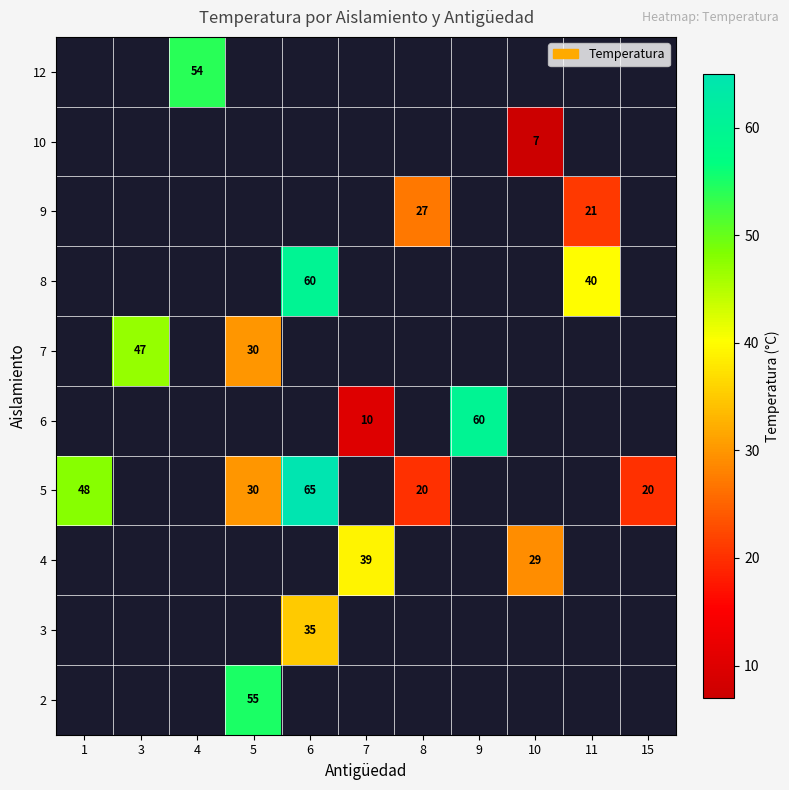

Is the value of 9 at 11 greater than the value of 7 at 3?

No